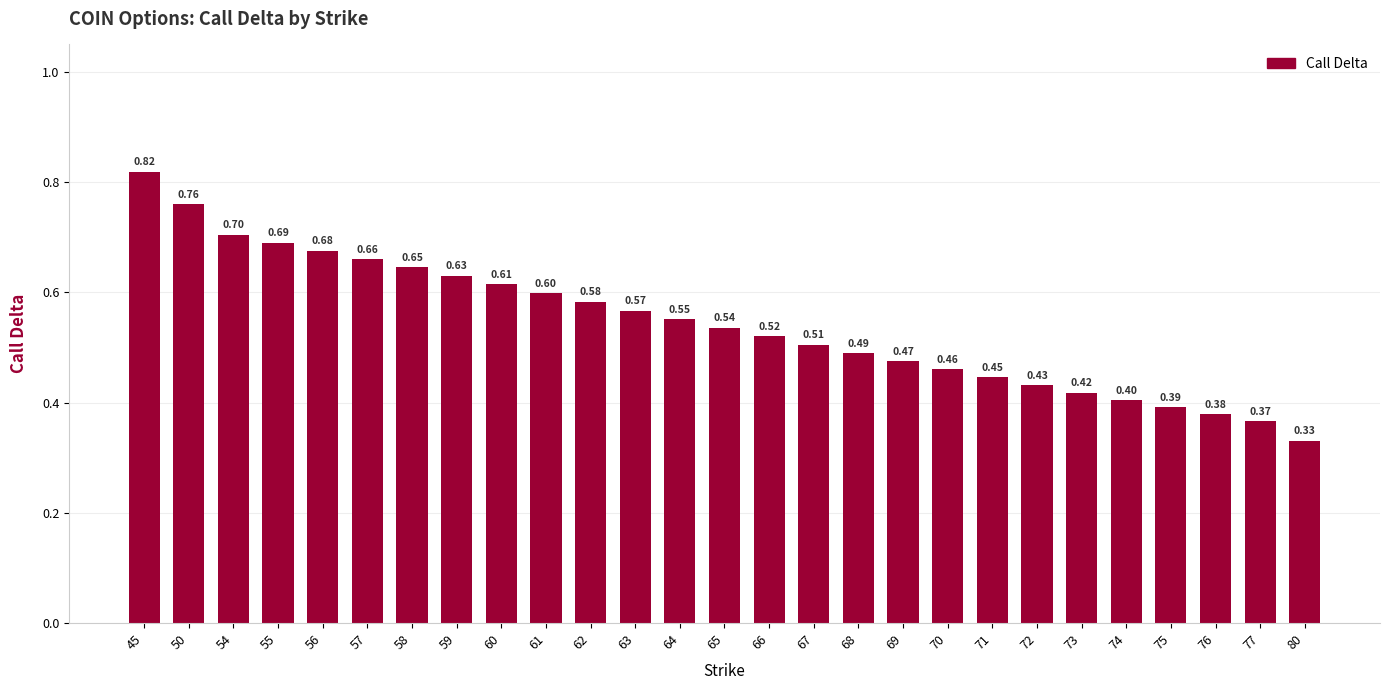

What is the value of the 7th bar from the left?

0.6